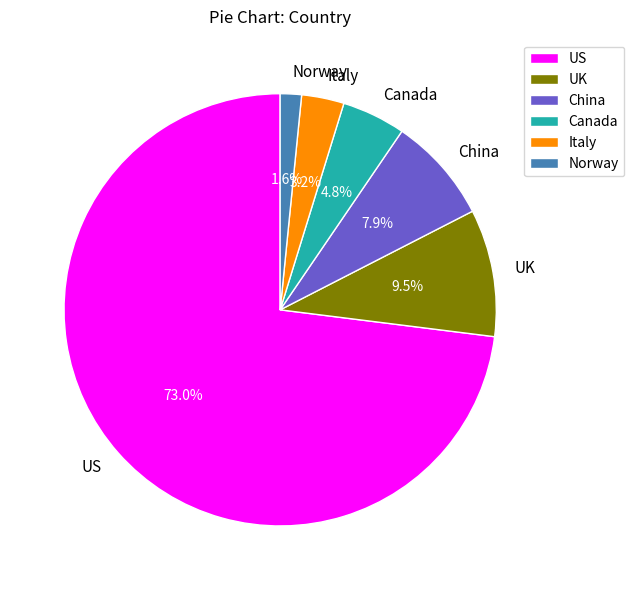

Which has a higher value, Norway or China?

China